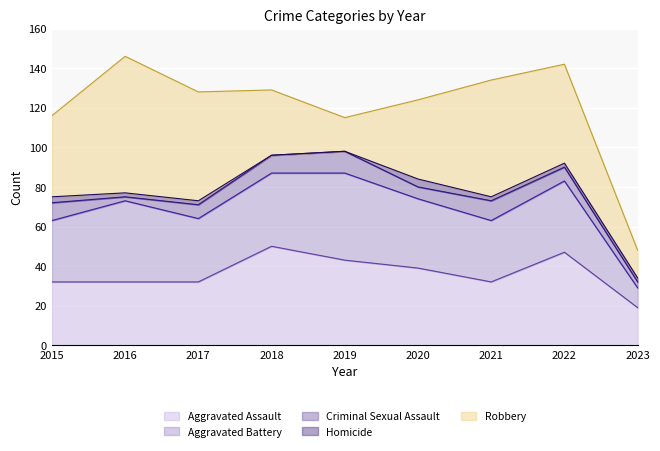

At which category does the chart reach its minimum across all series?

2018